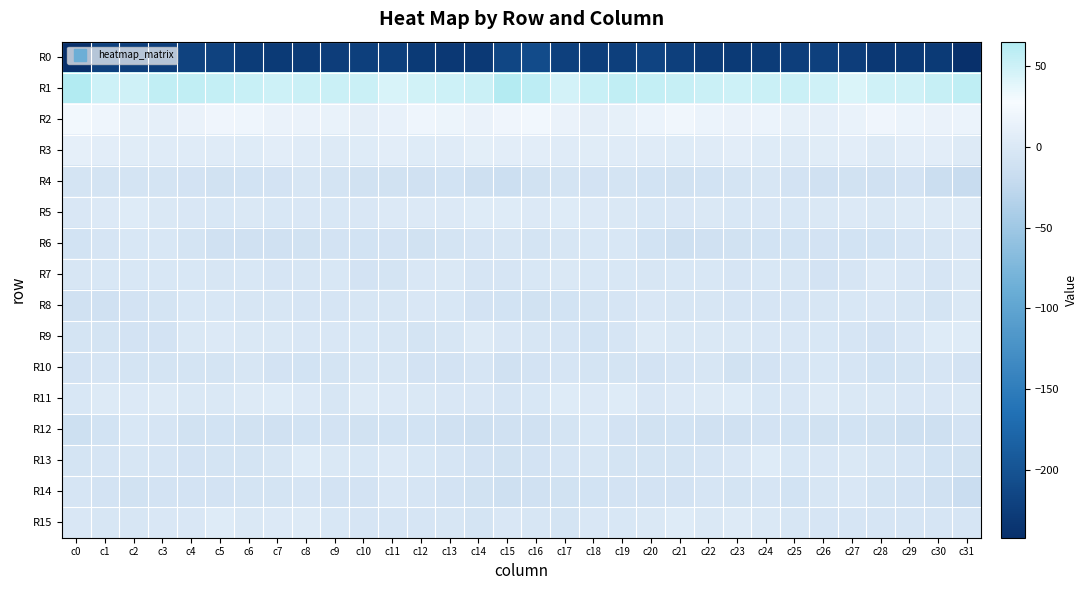

At c0, list the series in order from smallest to largest.

R0, R12, R8, R6, R10, R9, R13, R4, R14, R7, R11, R5, R15, R3, R2, R1